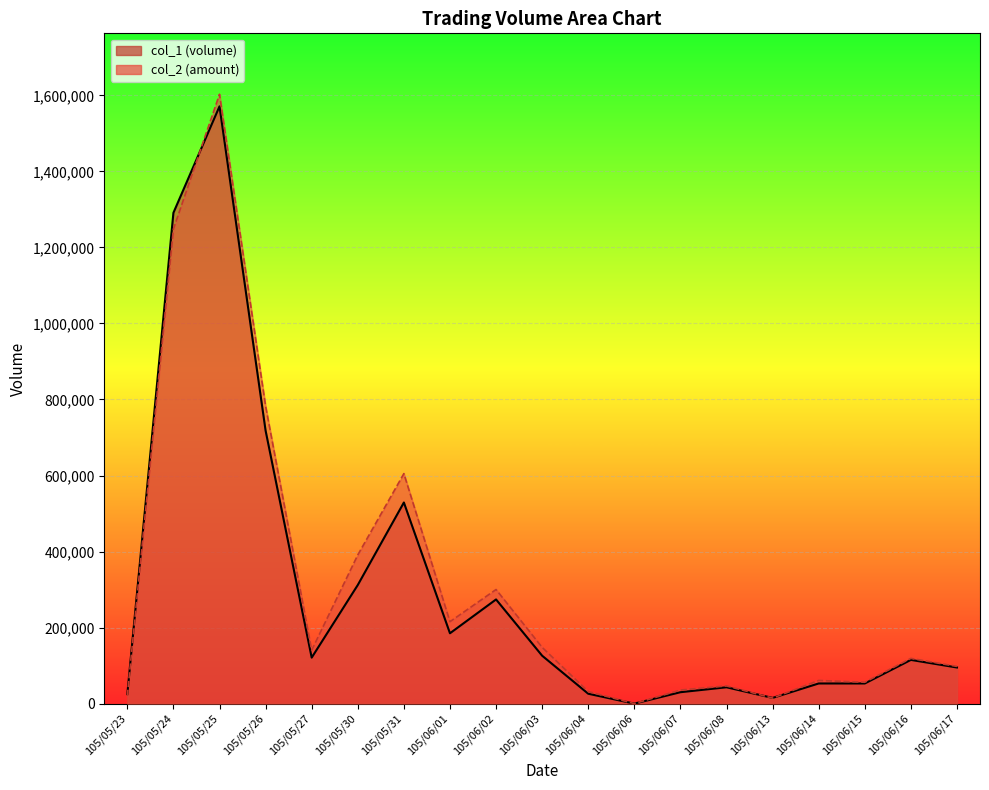

At which label does col_2 first exceed 118970?

105/05/24